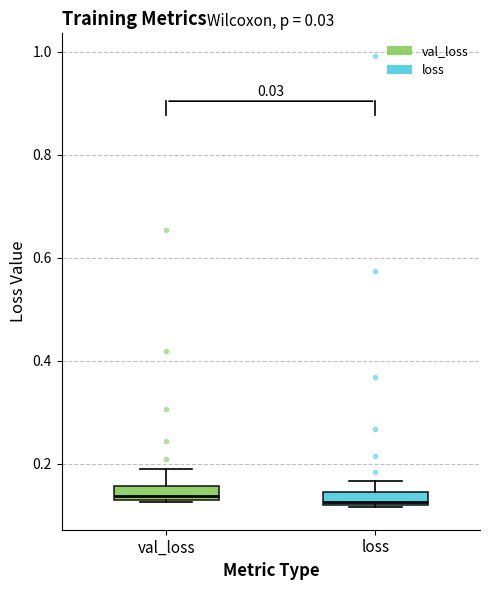

Where is the lower edge of the box for loss on the y-axis? The values are not printed on the chart, so give them approximately, as read against the axis.

0.12